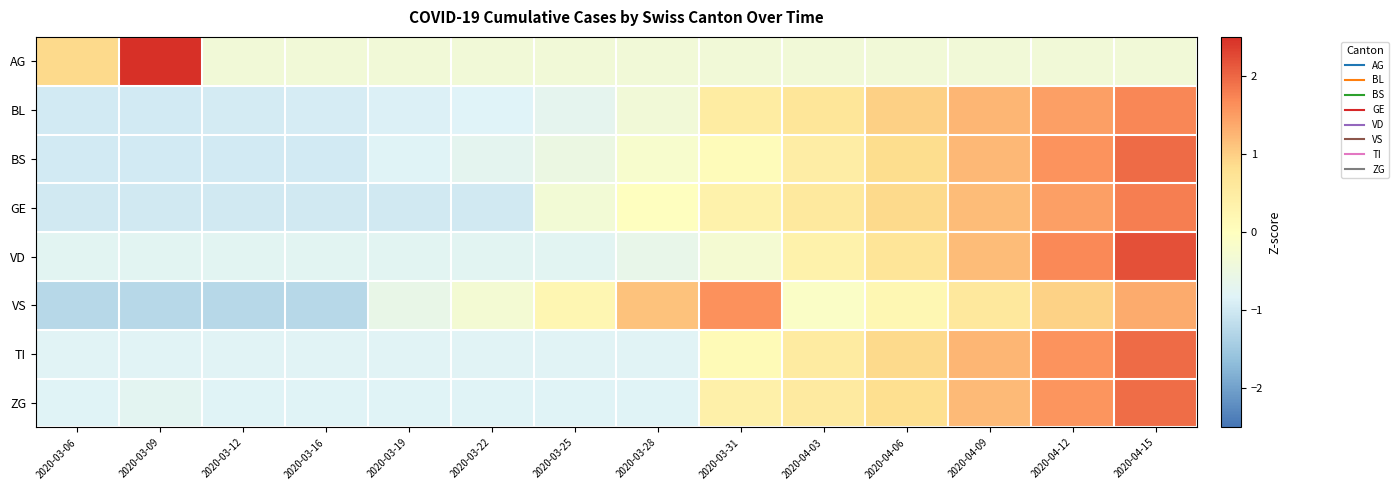

List the series in order of their peak value, lowest first.

VS, BL, GE, ZG, BS, TI, VD, AG